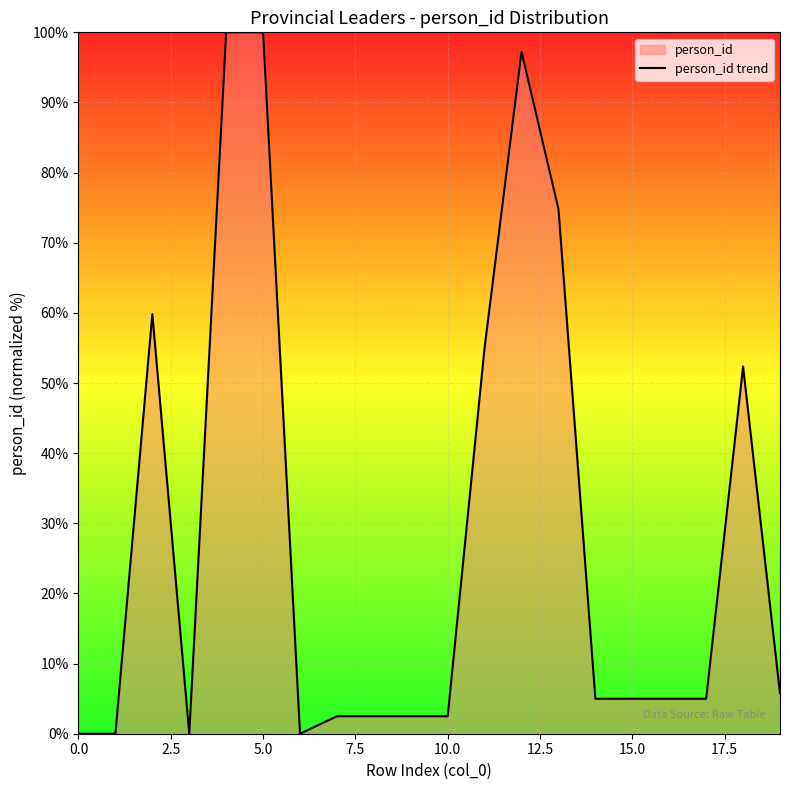

What is the difference between the maximum and minimum values?

100.0